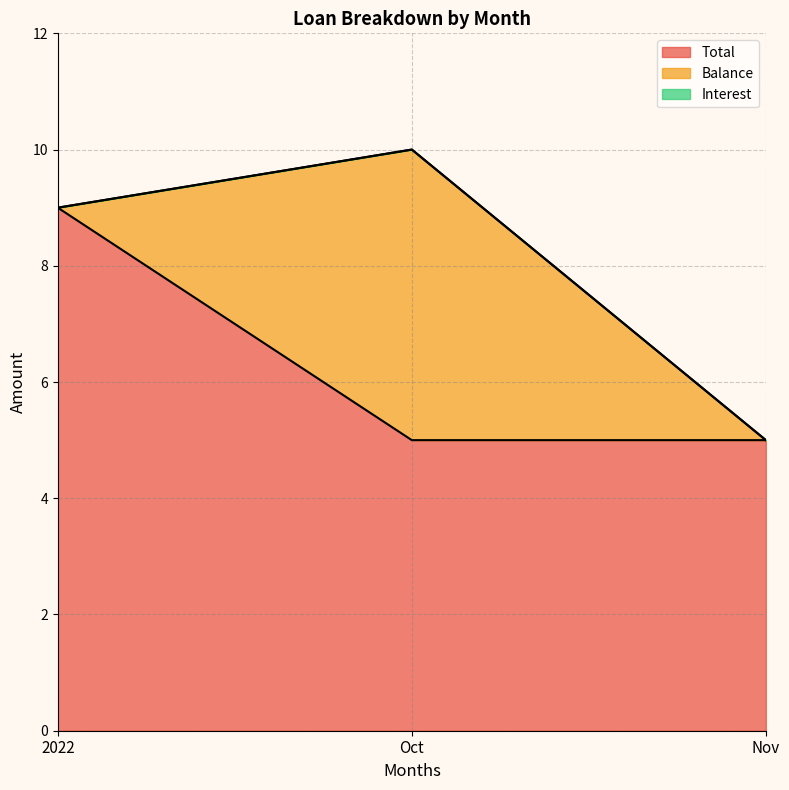

The Total series shows 1 at Nov. True or false?

False